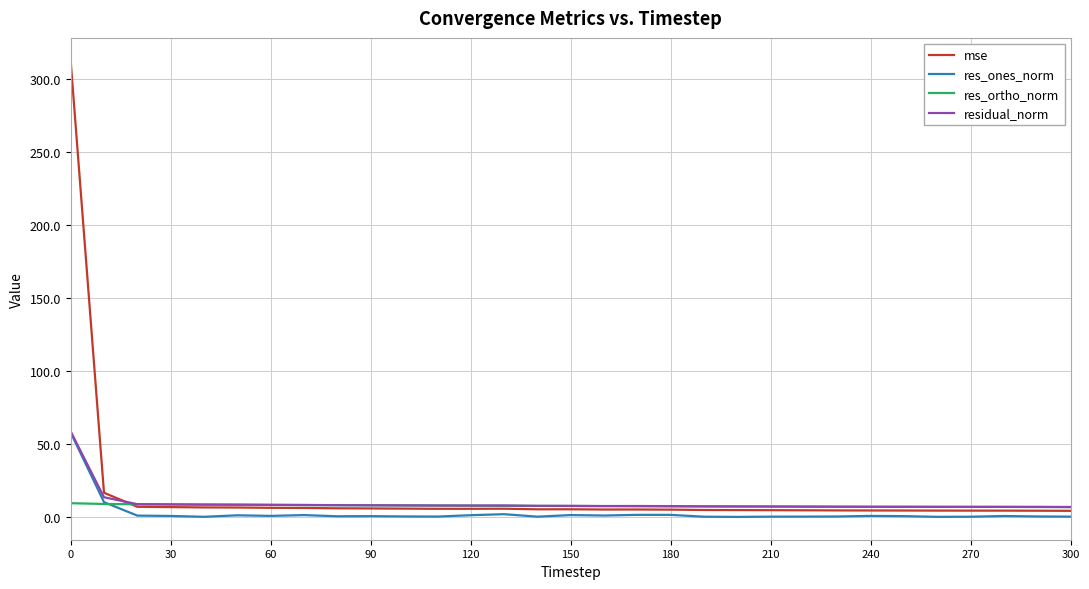

Which series has the largest range (max minus min)?

mse